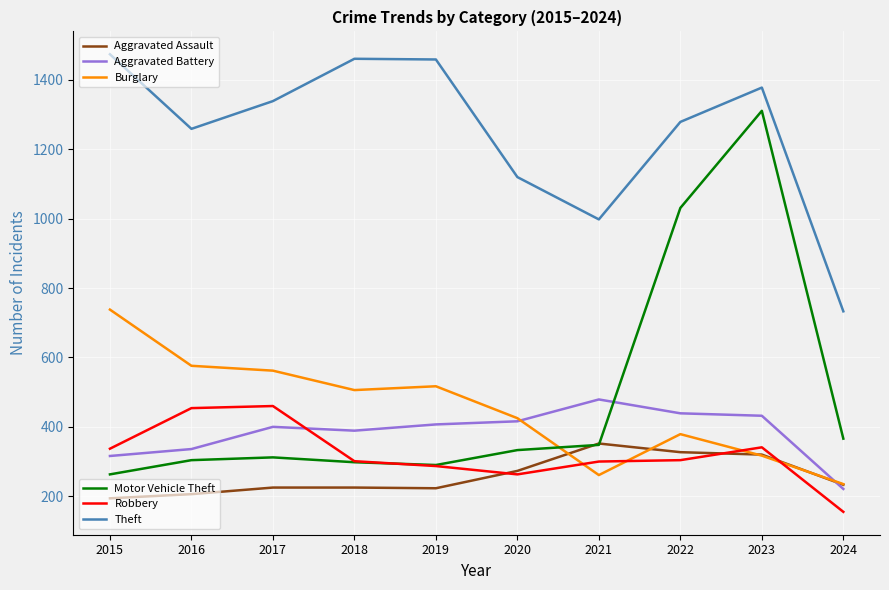

What is the greatest value displayed?

1474